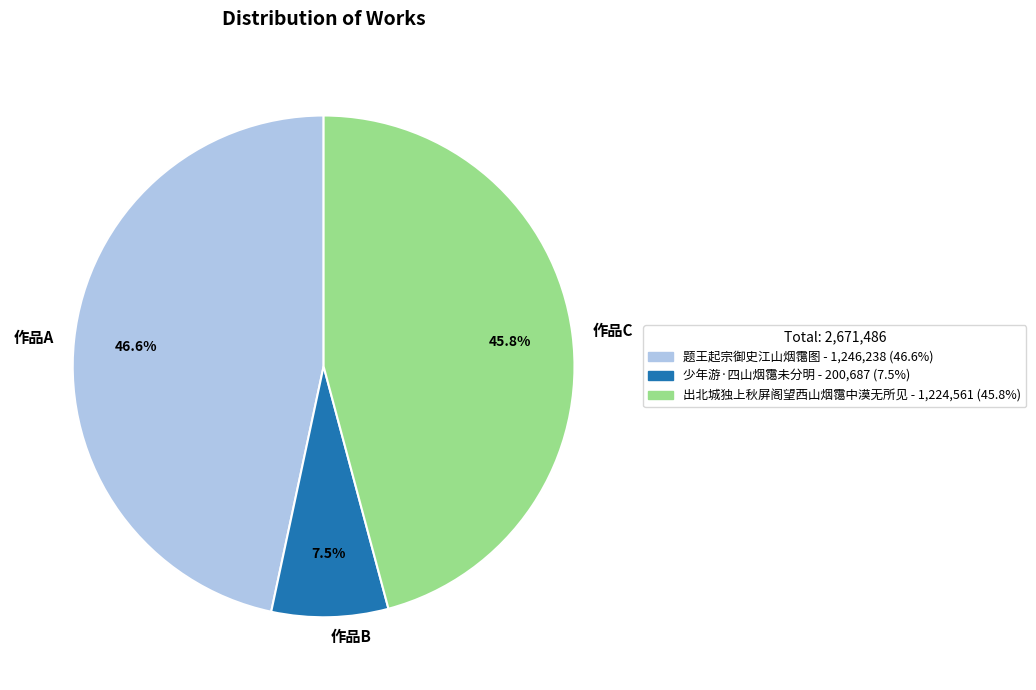

Combined, do 作品A and 作品C account for over 50%?

Yes